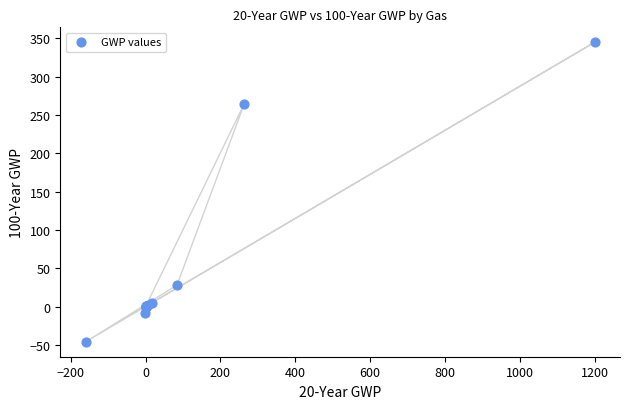

What Y value in the scatter plot is closest to 149?

265.0